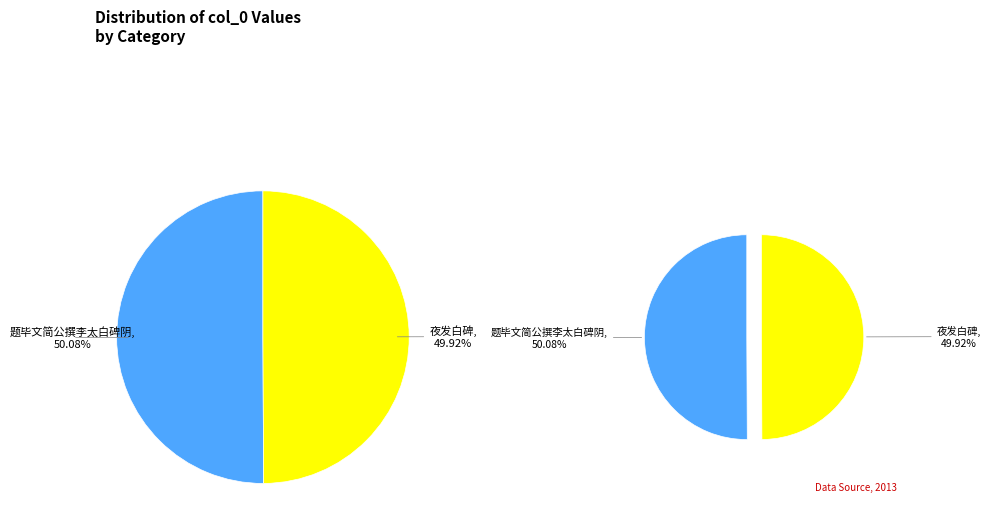

Which slice is the largest?

题毕文简公撰李太白碑阴